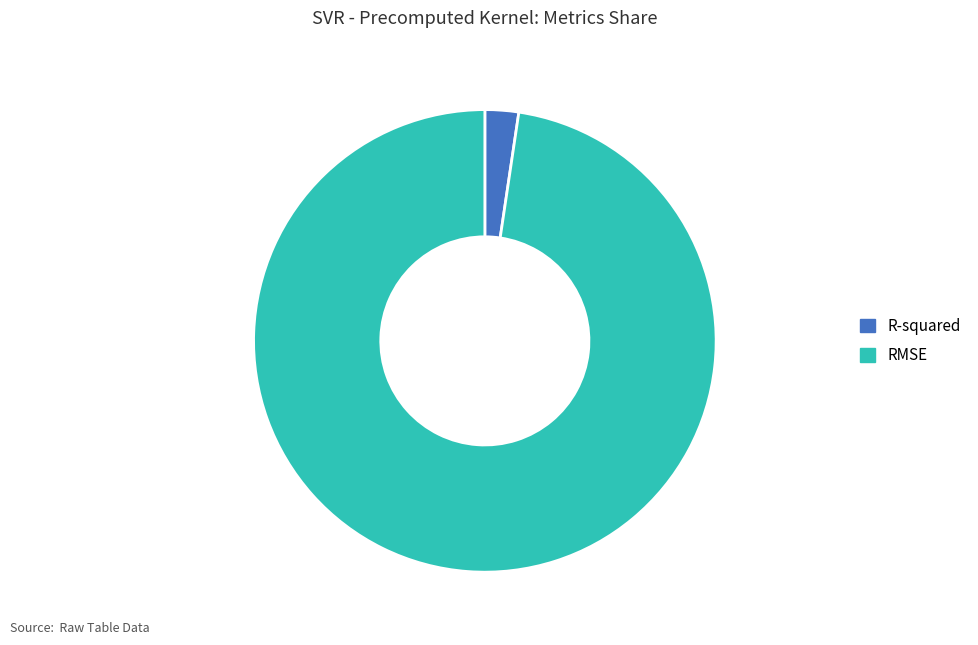

Is the sum of R-squared and RMSE greater than half?

Yes